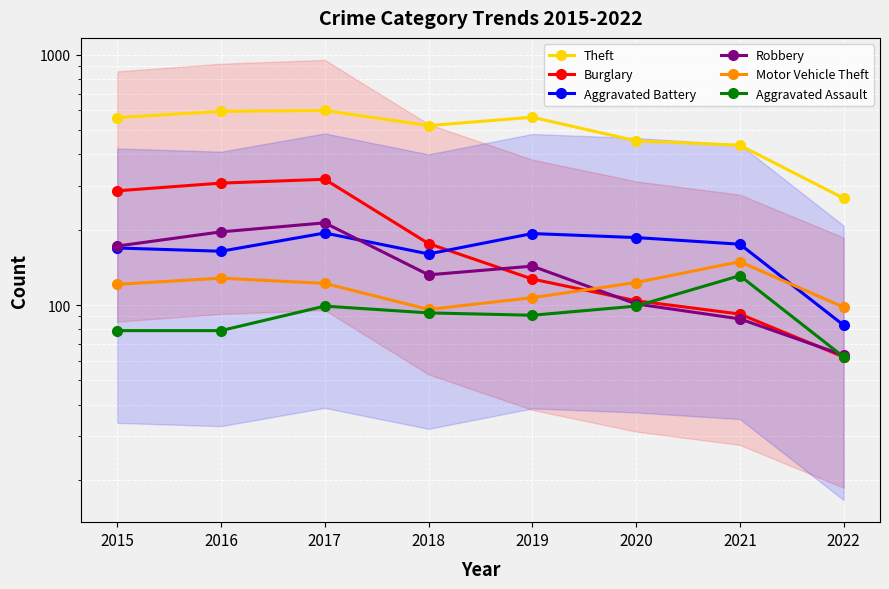

Which series changed the most between 2015 and 2022?

Theft